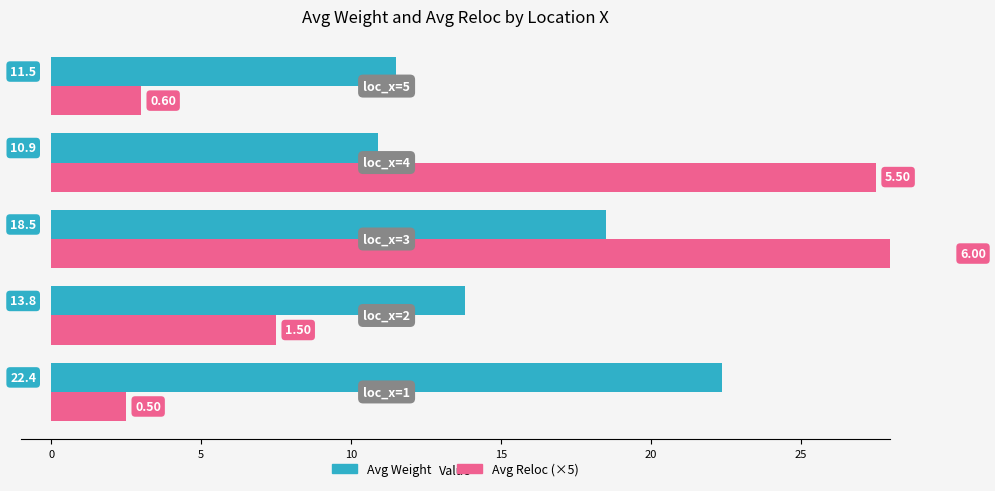

Which series has the largest total across all categories?

Avg Weight